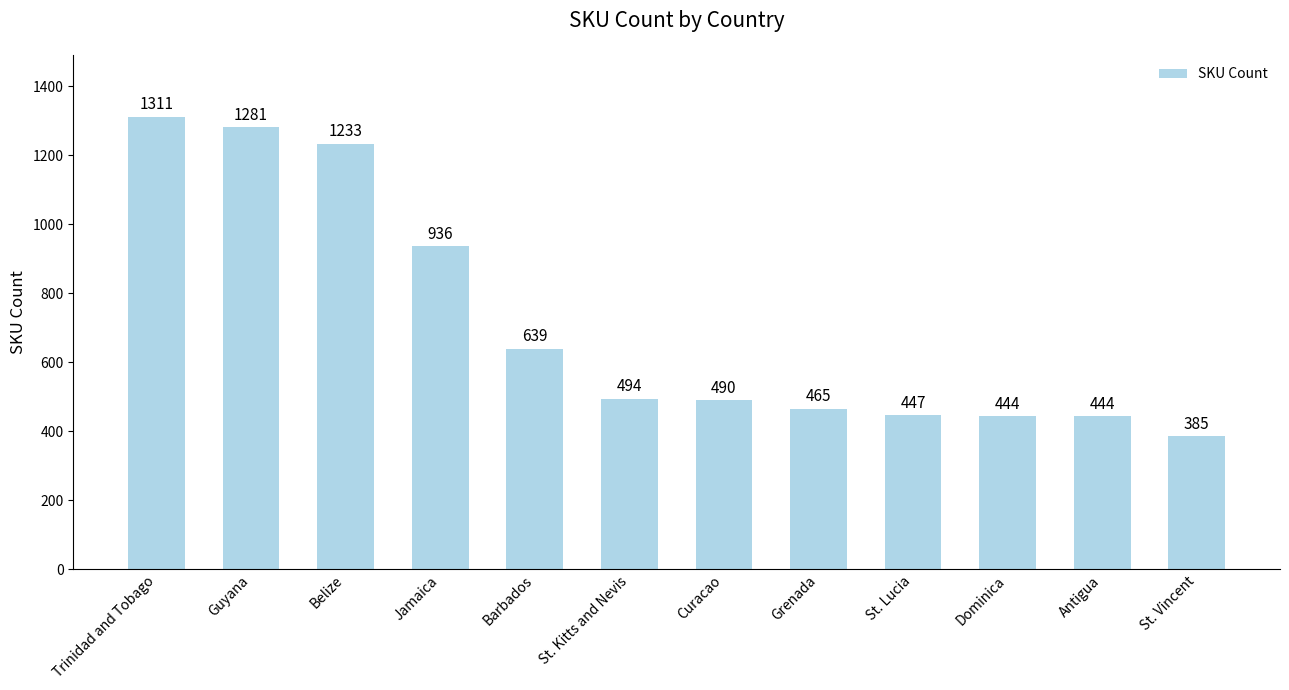

What is the label of the 3rd bar from the right?

Dominica